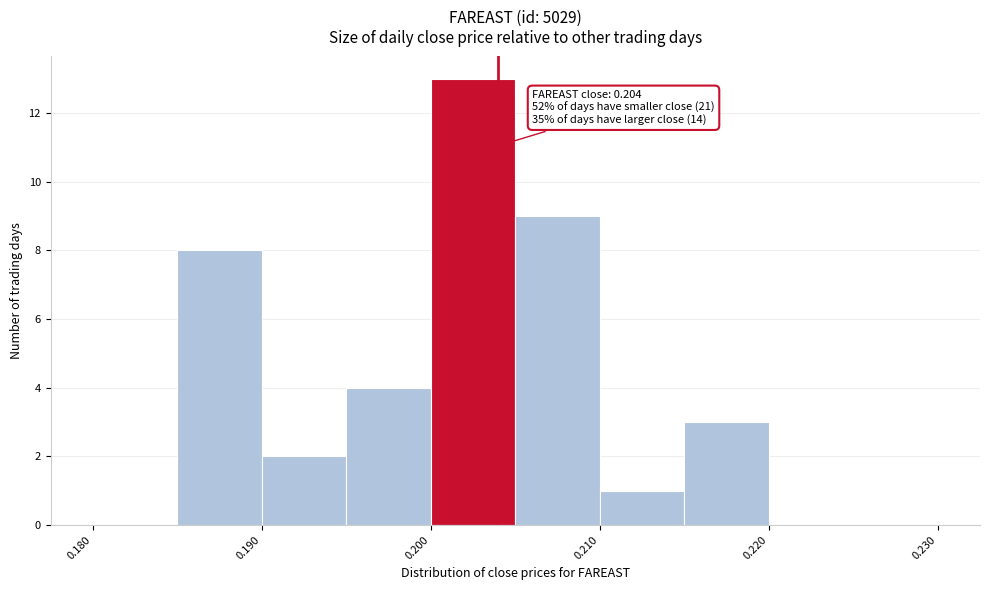

Over which range of the x-axis is the bar tallest?

0.200 to 0.205